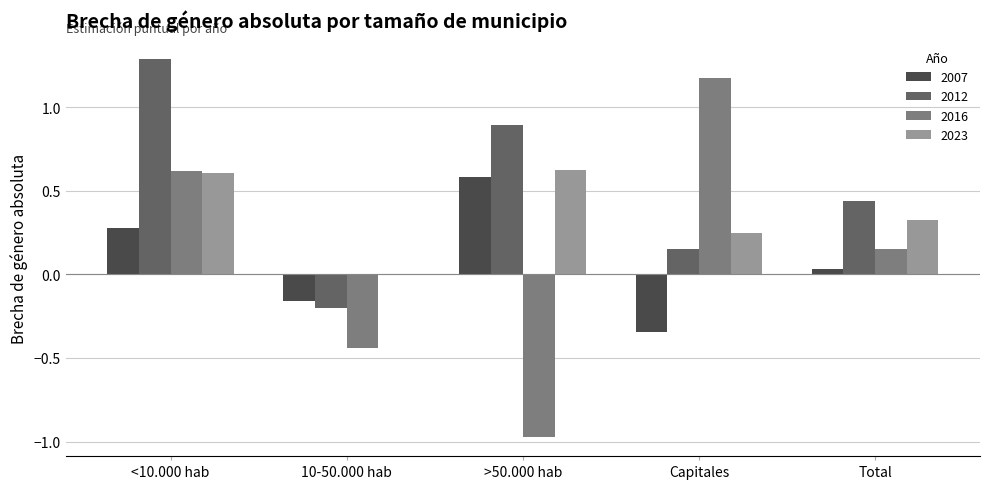

Which series has the largest range (max minus min)?

2016